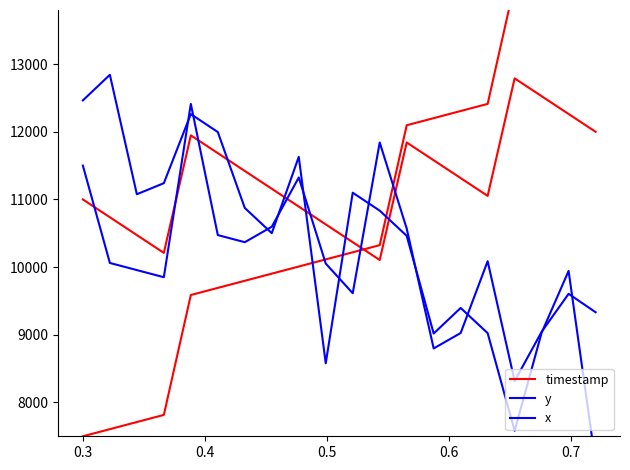

Rank the series by their maximum value, from highest to lowest.

y, timestamp, x